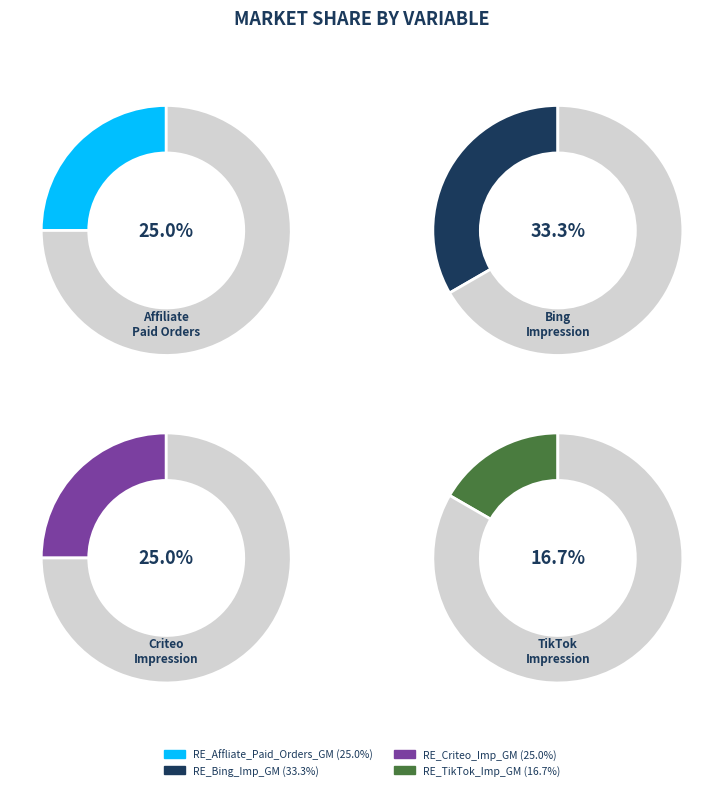

The RE_TikTok_Imp_GM slice represents 27% of the pie. True or false?

False